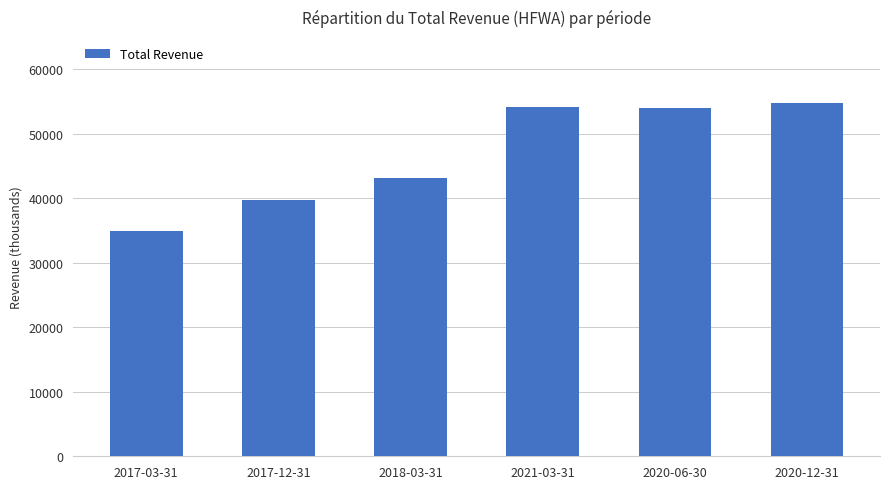

What is the label of the 3rd bar from the left?

2018-03-31